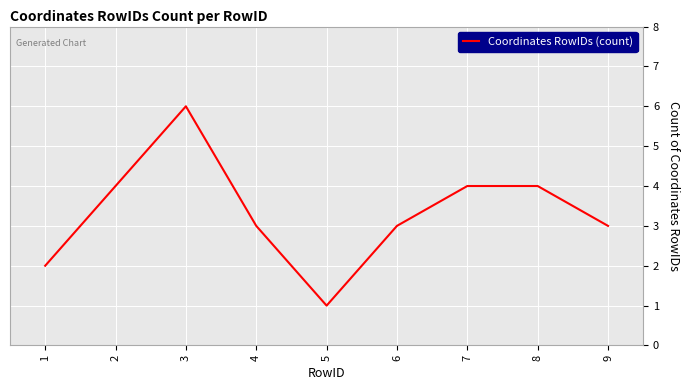

Which category has the highest value across all series?

3